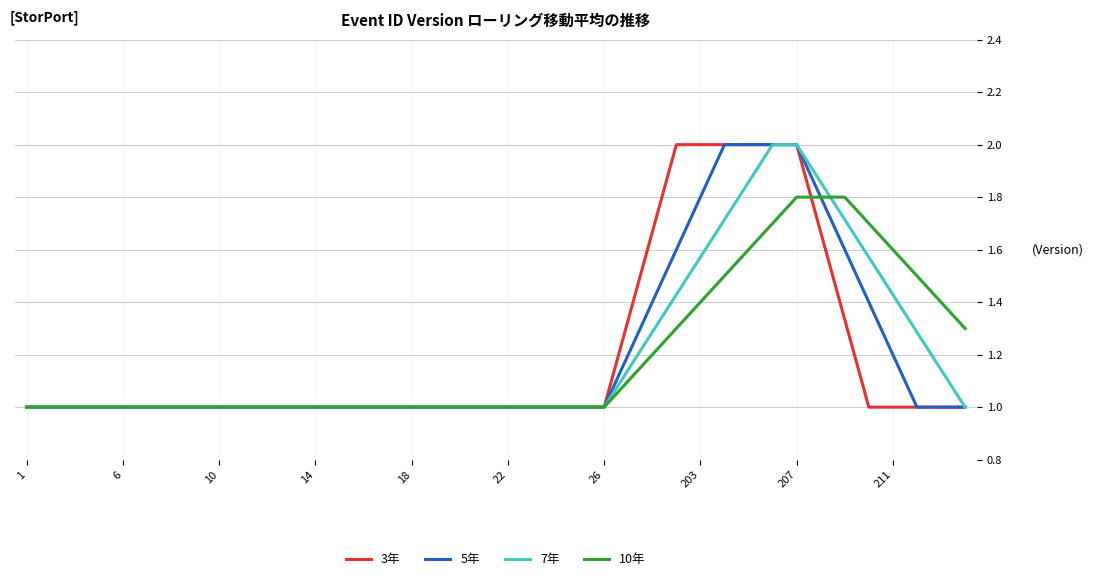

What is the highest value of the 10年 series?

1.8